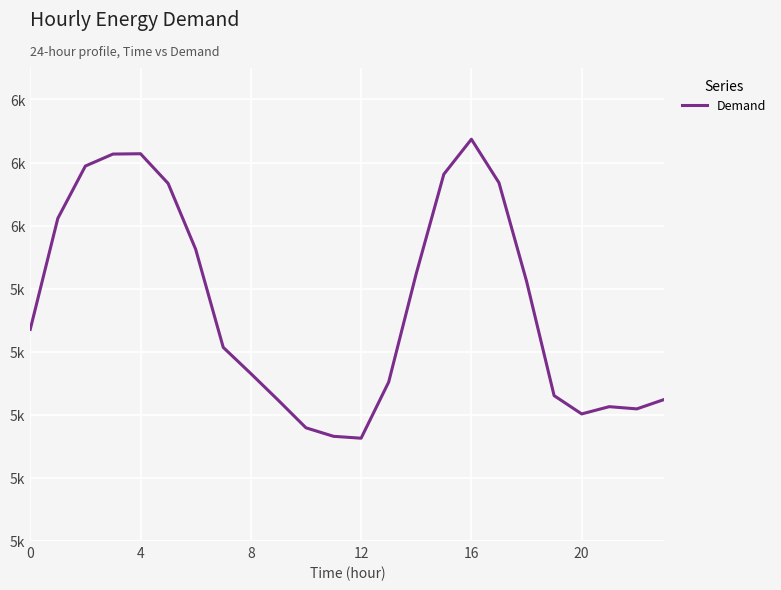

What is the average value?

5746